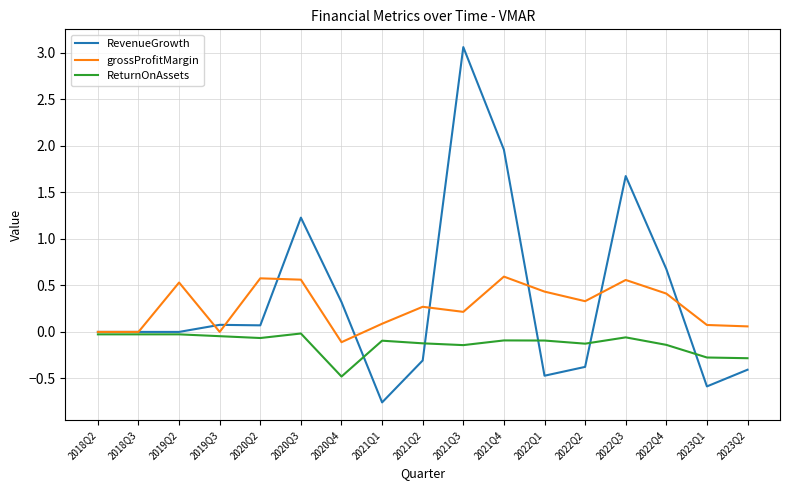

What is the approximate value of grossProfitMargin at 2022Q4?

0.4